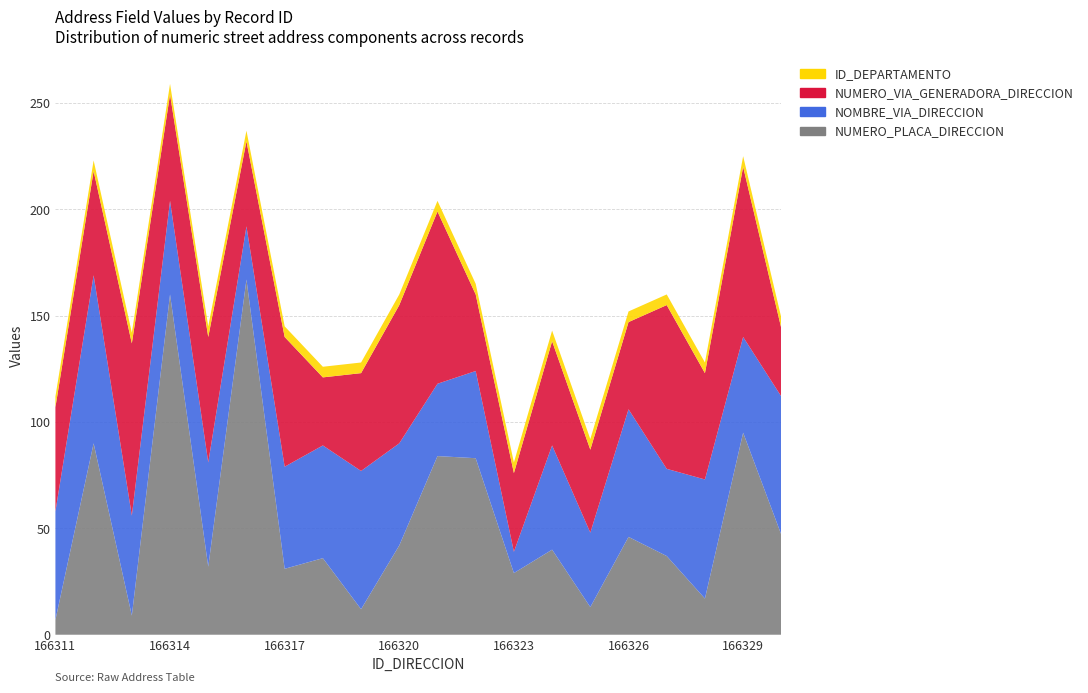

Reading left to right, list all the values displayed in this chart.

NUMERO_PLACA_DIRECCION: 7	90	9	160	32	167	31	36	12	42	84	83	29	40	13	46	37	17	95	47
NOMBRE_VIA_DIRECCION: 51	79	47	44	49	25	48	53	65	48	34	41	10	49	35	60	41	56	45	65
NUMERO_VIA_GENERADORA_DIRECCION: 49	49	81	50	59	40	61	32	46	65	81	36	37	49	39	41	77	50	80	32
ID_DEPARTAMENTO: 5	5	5	5	5	5	5	5	5	5	5	5	5	5	5	5	5	5	5	5